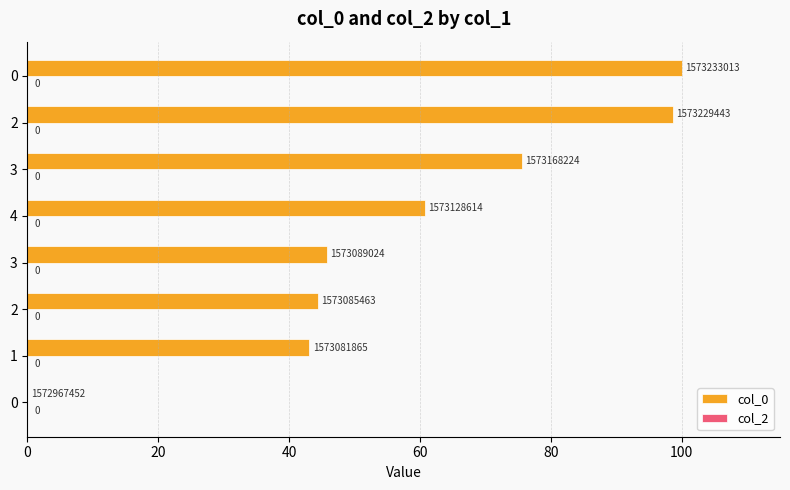

How many data points does each series have?

8